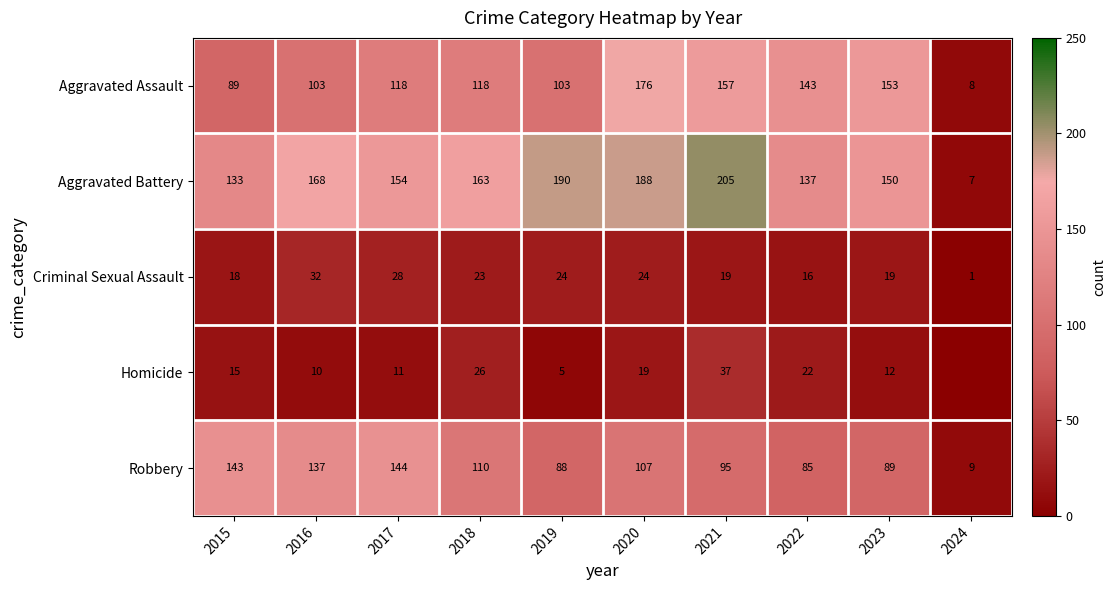

At which category is the sum across all series the highest?

2020